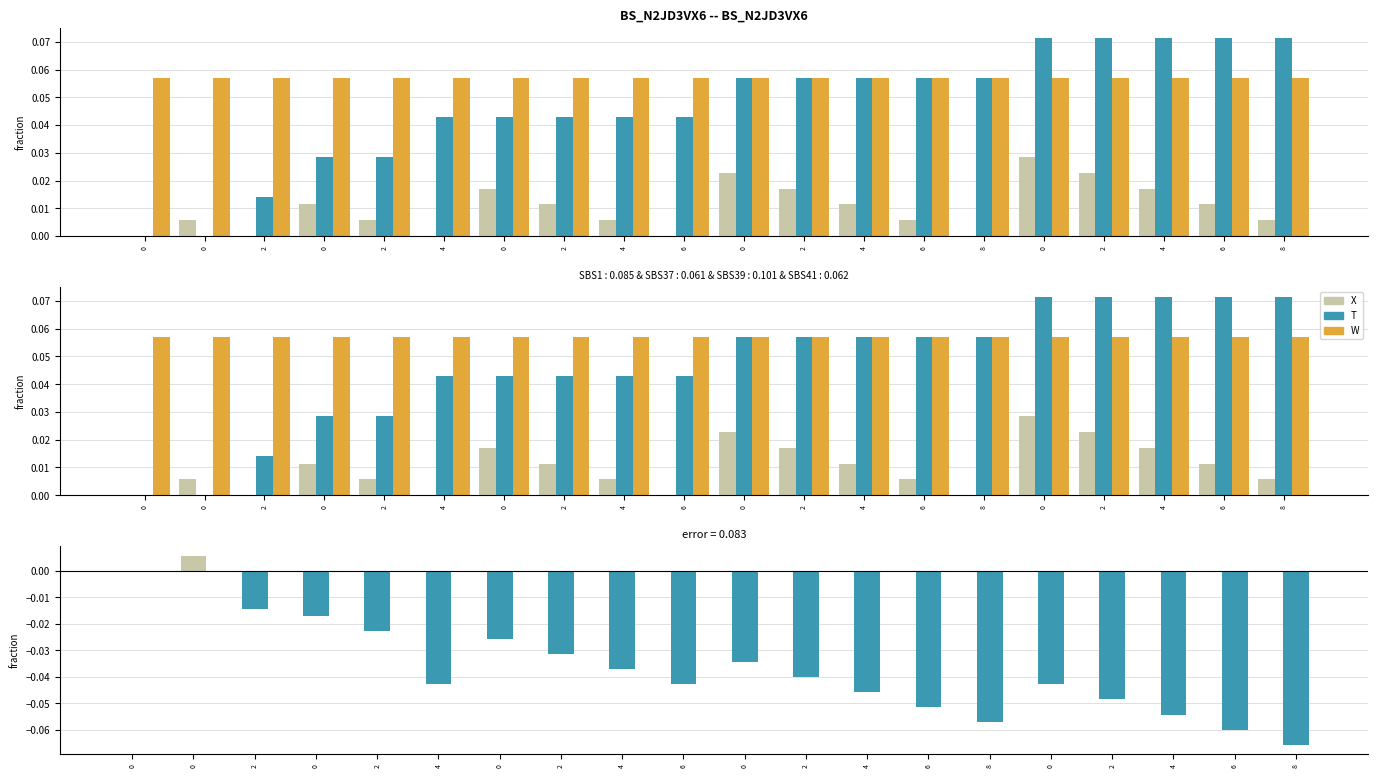

What is the label of the 15th bar from the left?

8